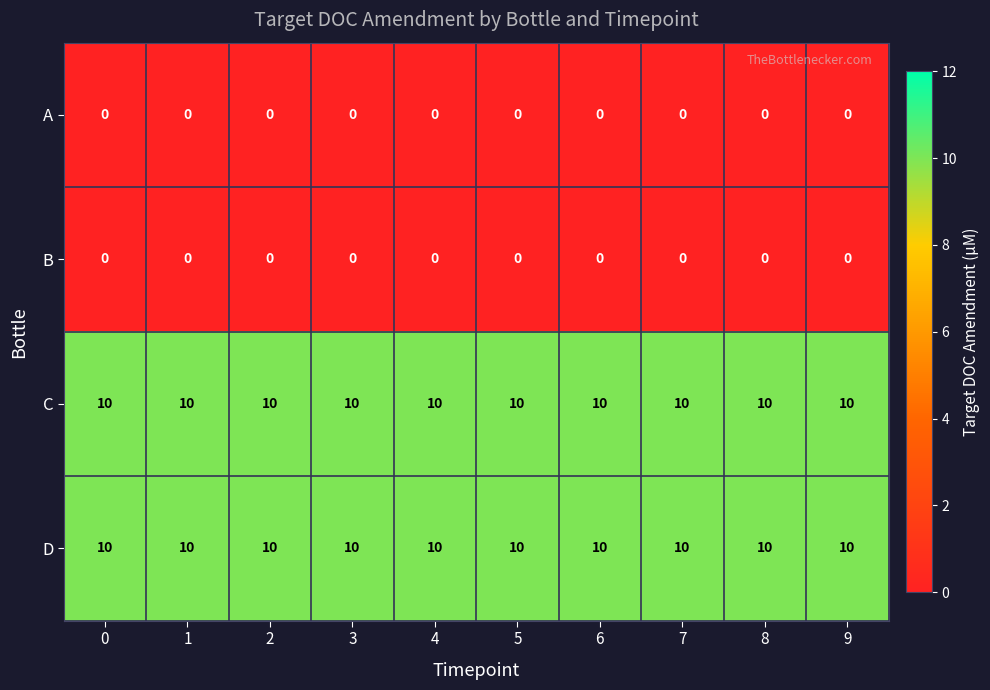

What is the approximate value of C at 6?

10